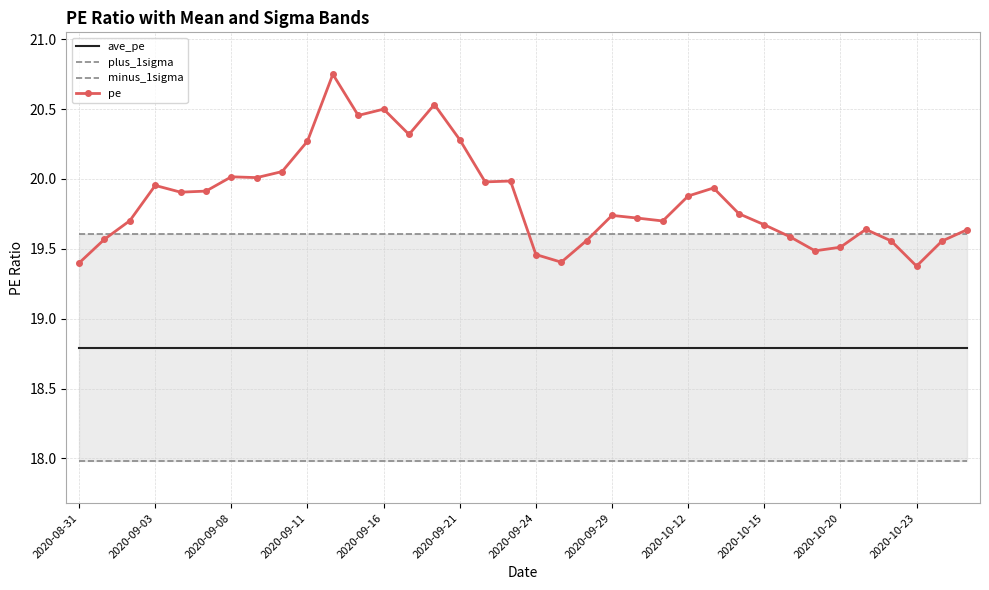

How many lines are shown in the chart?

4